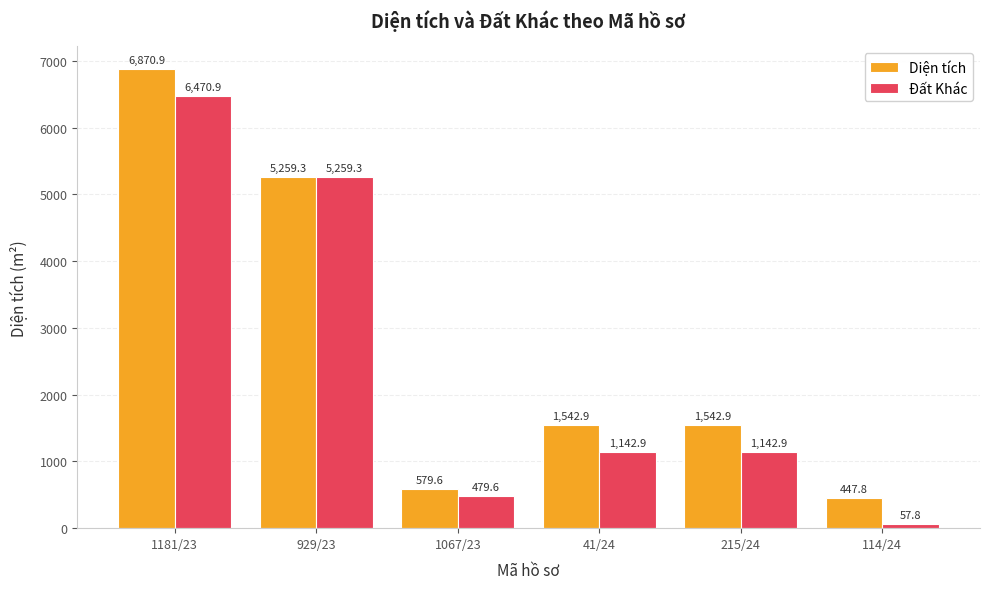

Is it true that Đất Khác equals 9193.1 at 1181/23?

False